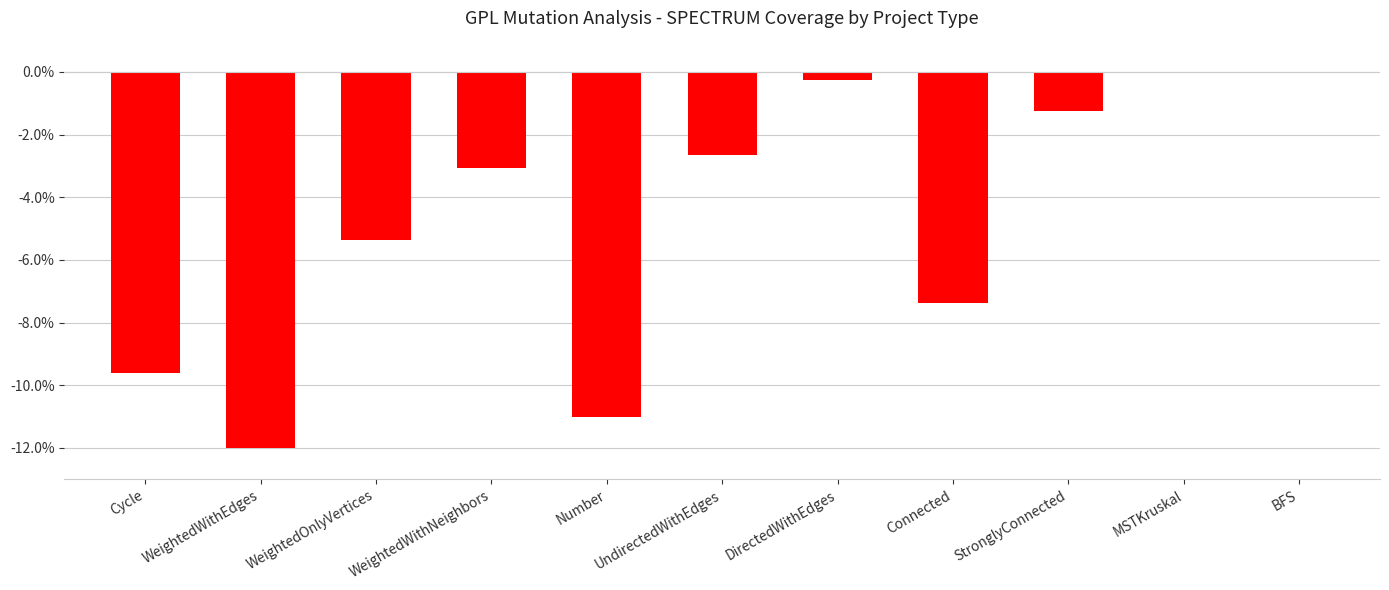

The value at WeightedOnlyVertices is -1.5. True or false?

False